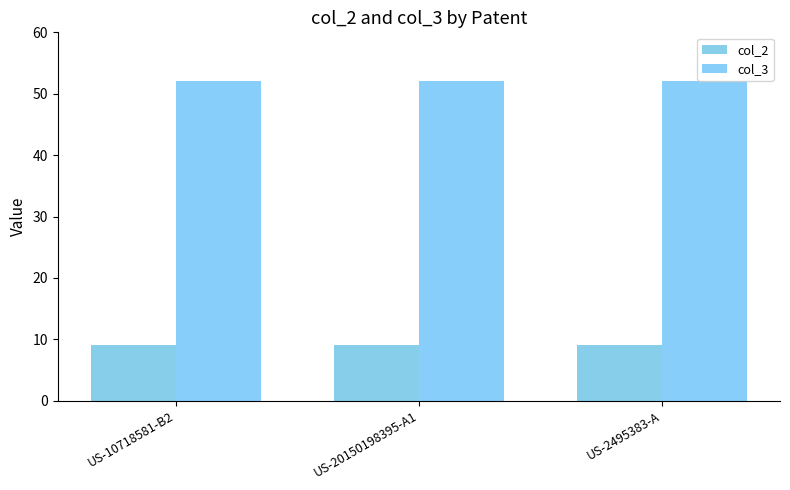

What is the total value across all series at US-10718581-B2?

61